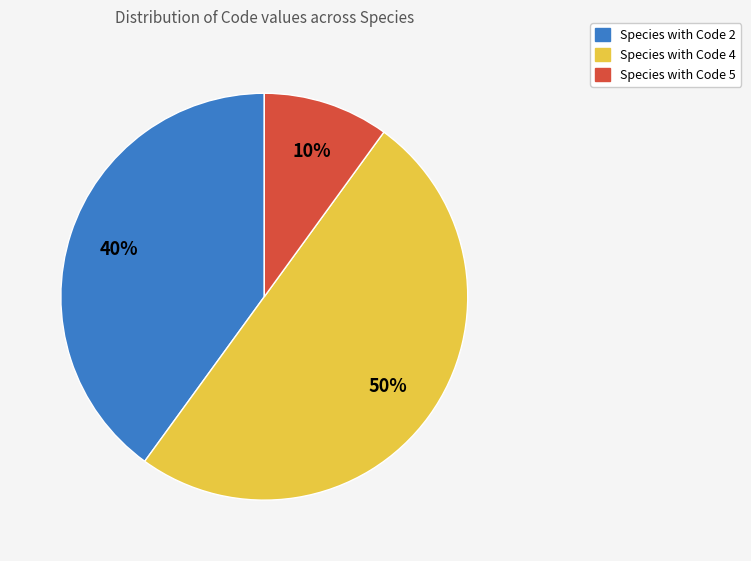

To the nearest percent, what is the average slice percentage?

33%